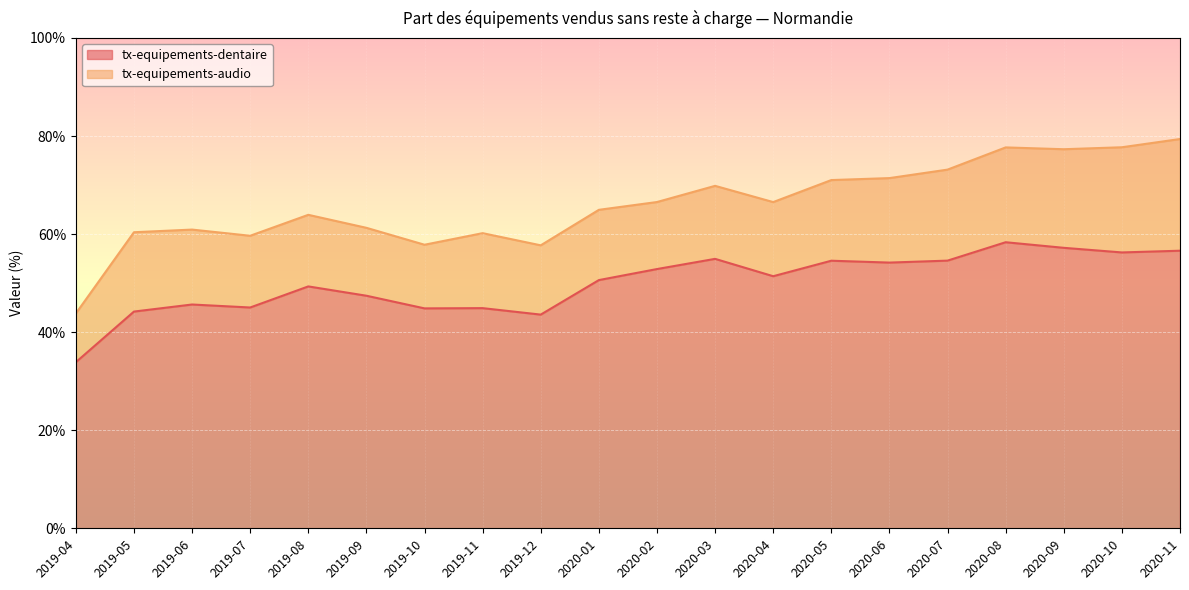

True or false: the data has more than 2 interior local peaks.

True